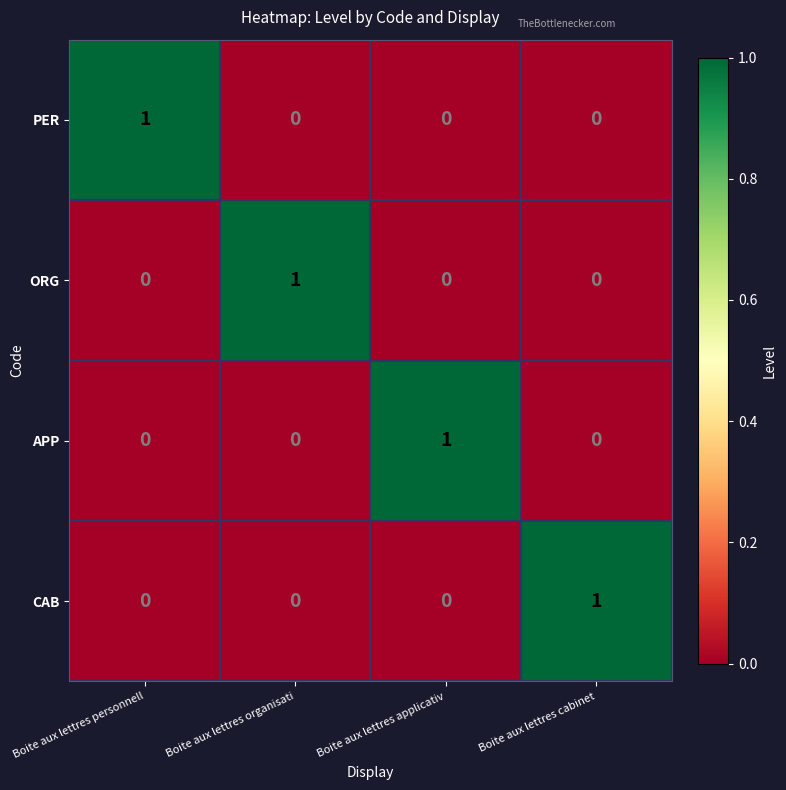

How many data points does each series have?

4